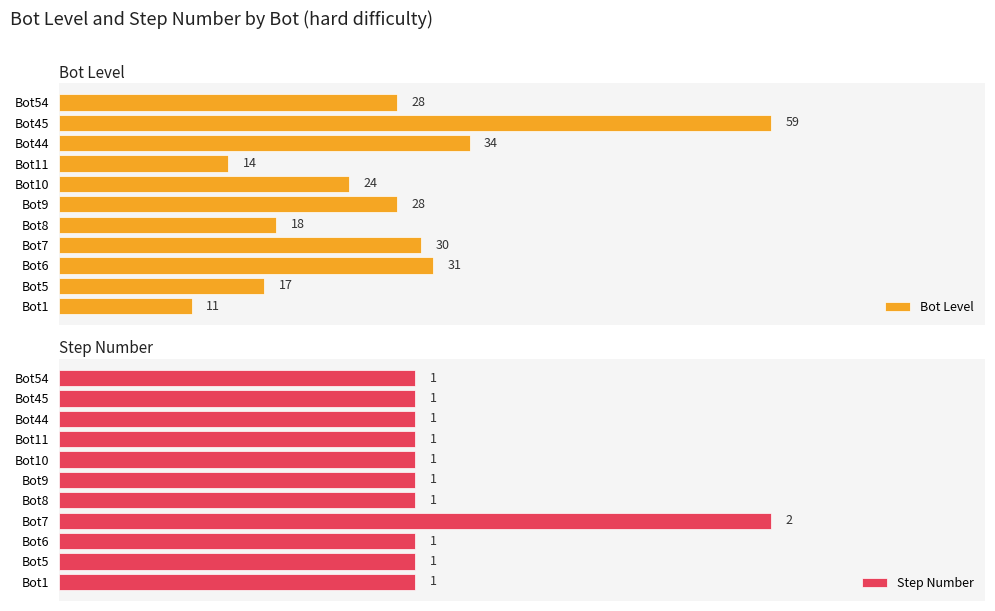

Reading left to right, what are all the values shown in this chart?

Bot Level: 11	17	31	30	18	28	24	14	34	59	28
Step Number: 1	1	1	2	1	1	1	1	1	1	1